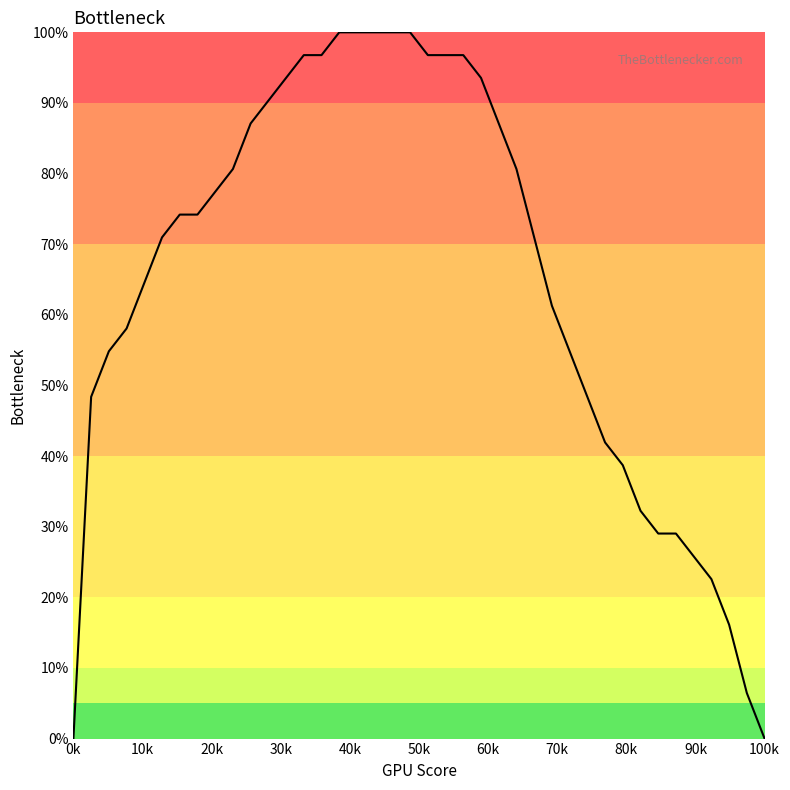

What is the difference between the maximum and minimum values?

100.0